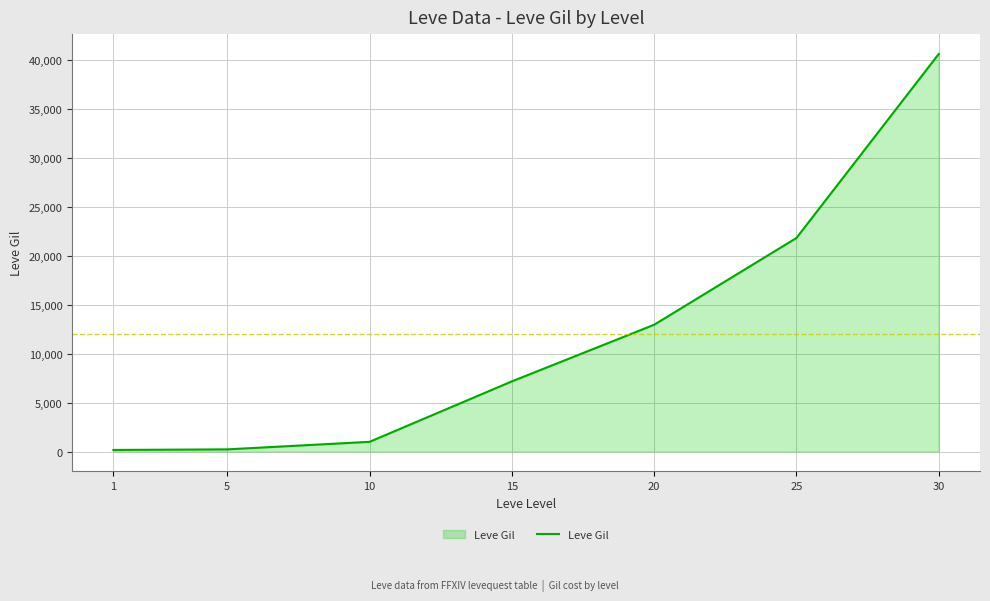

What is the ratio of the value at 30 to the value at 20?

3.1